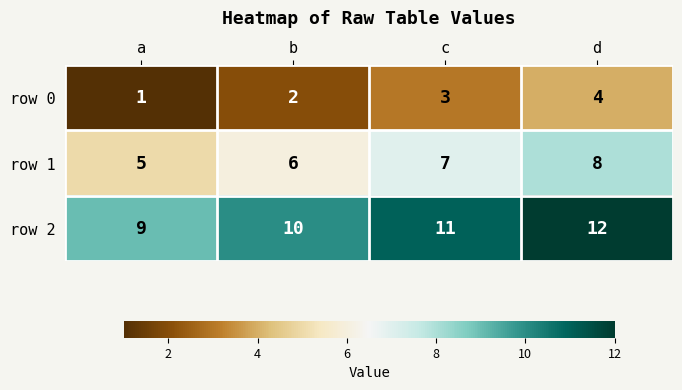

What is the sum of all row 1 values?

26